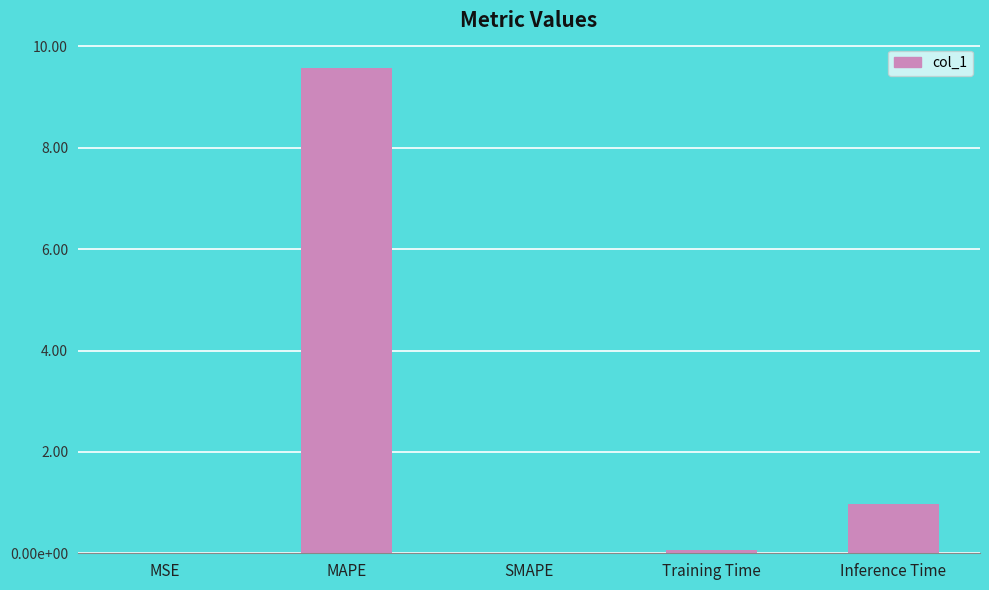

List the labels in order of value, smallest first.

SMAPE, MSE, Training Time, Inference Time, MAPE